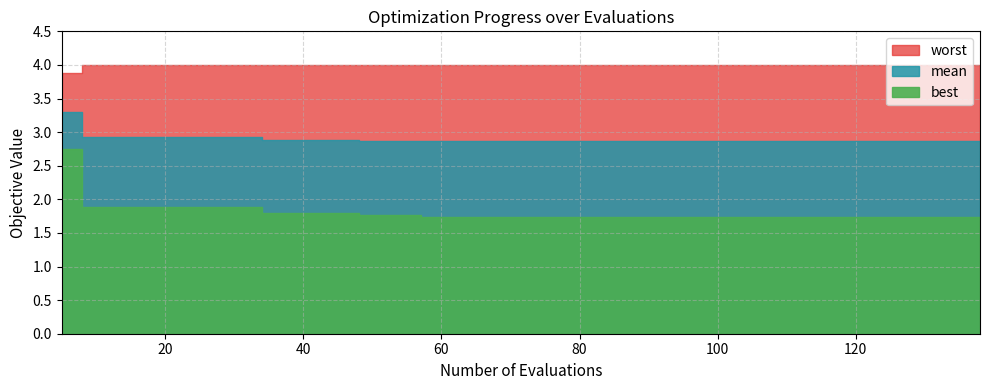

What is the value of the best point at the 21st from the left?

1.7